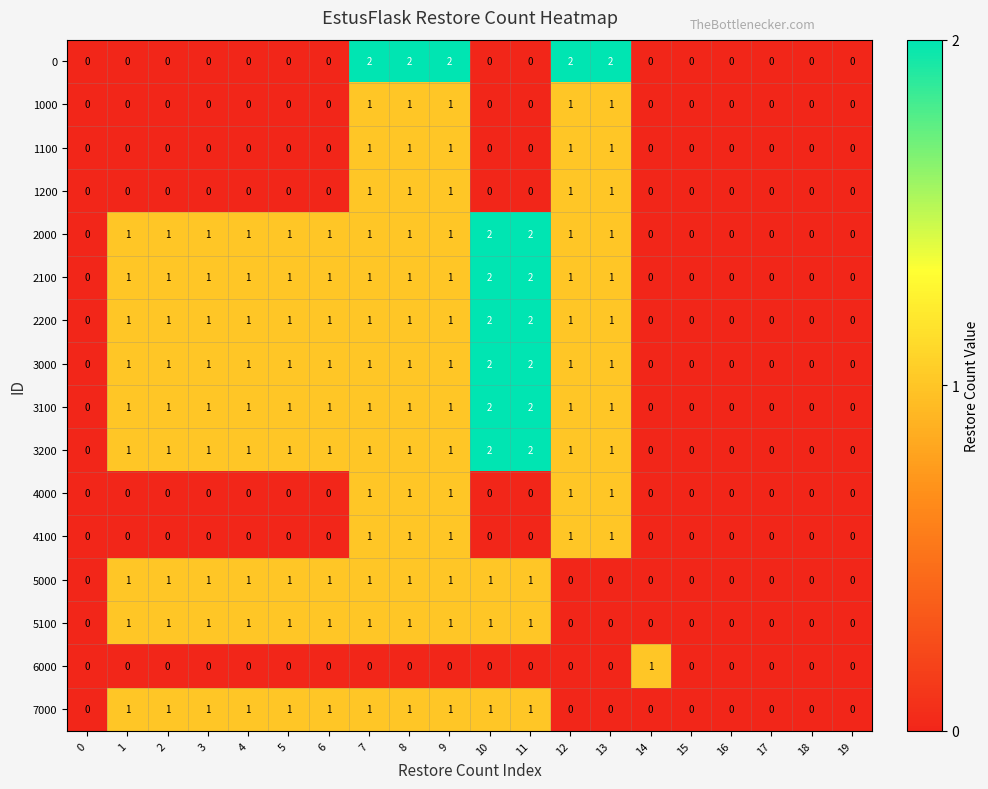

True or false: 3000 has a value of 1 at 1.

True